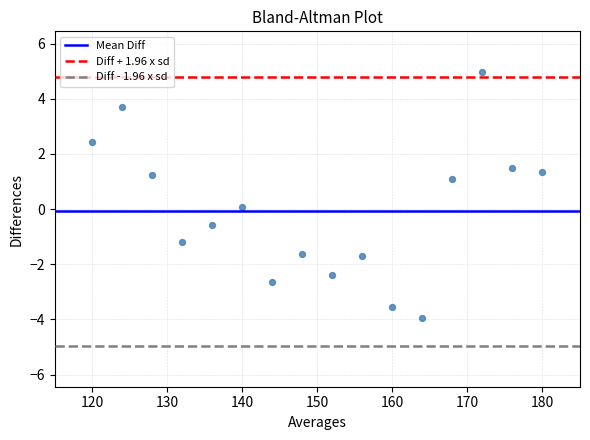

What is the range of X values (max minus min)?

60.0